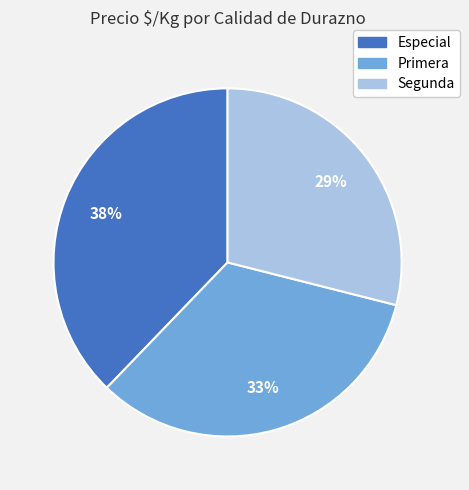

To the nearest percent, what is the difference between the Segunda and Primera slice percentages?

4%